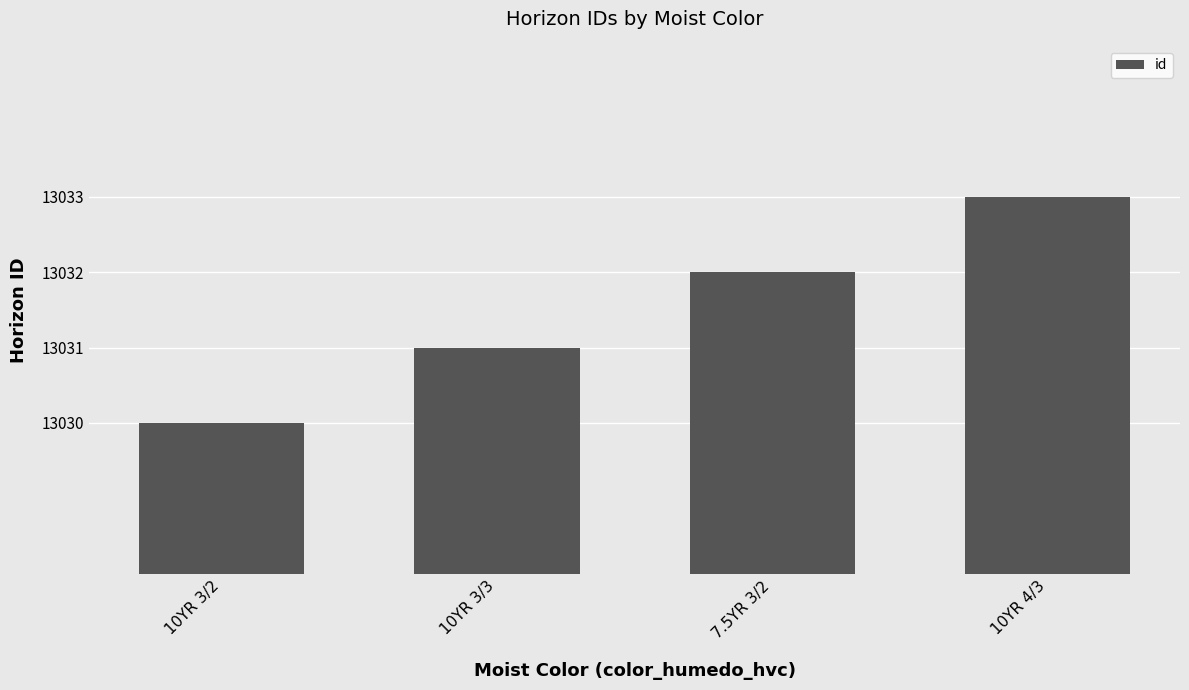

What is the smallest value displayed?

13030